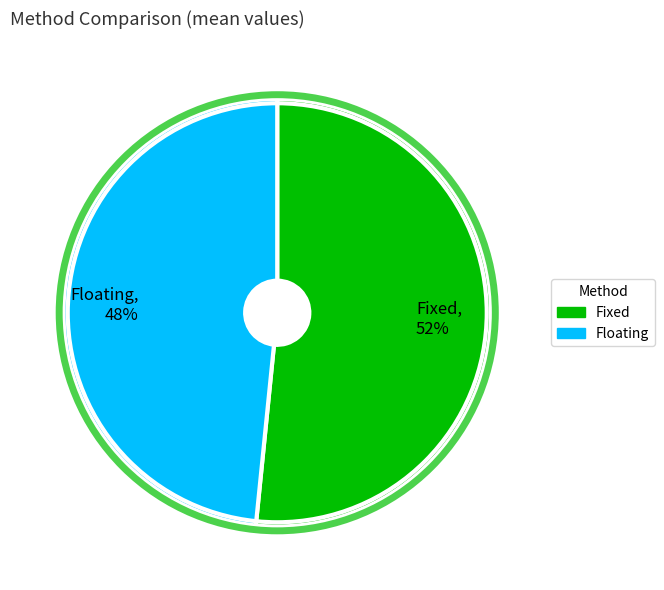

Do Floating, 48% and Fixed, 52% together represent more than half of the pie?

Yes